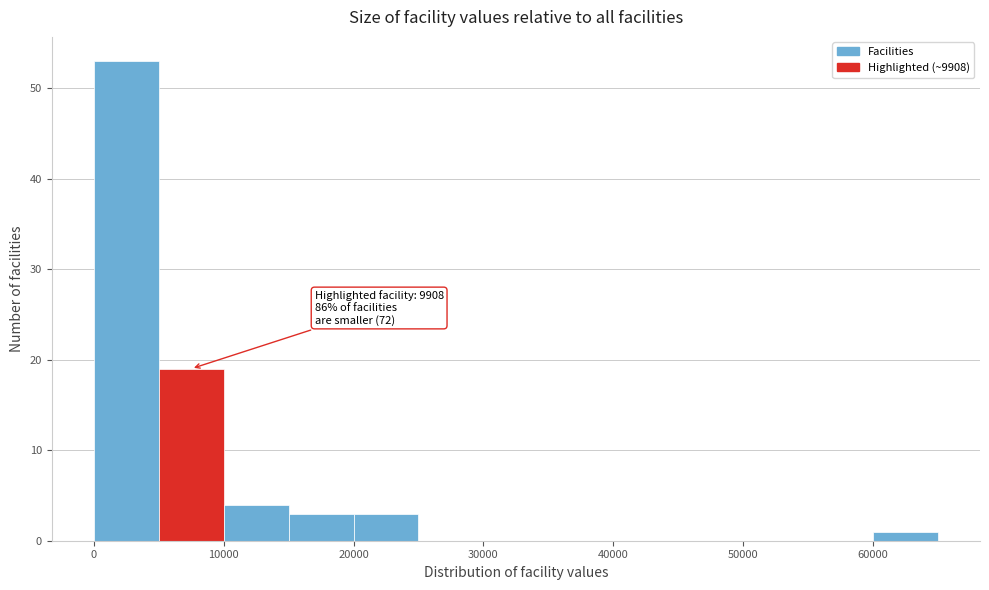

Over which range of the x-axis is the bar tallest?

0 to 5000